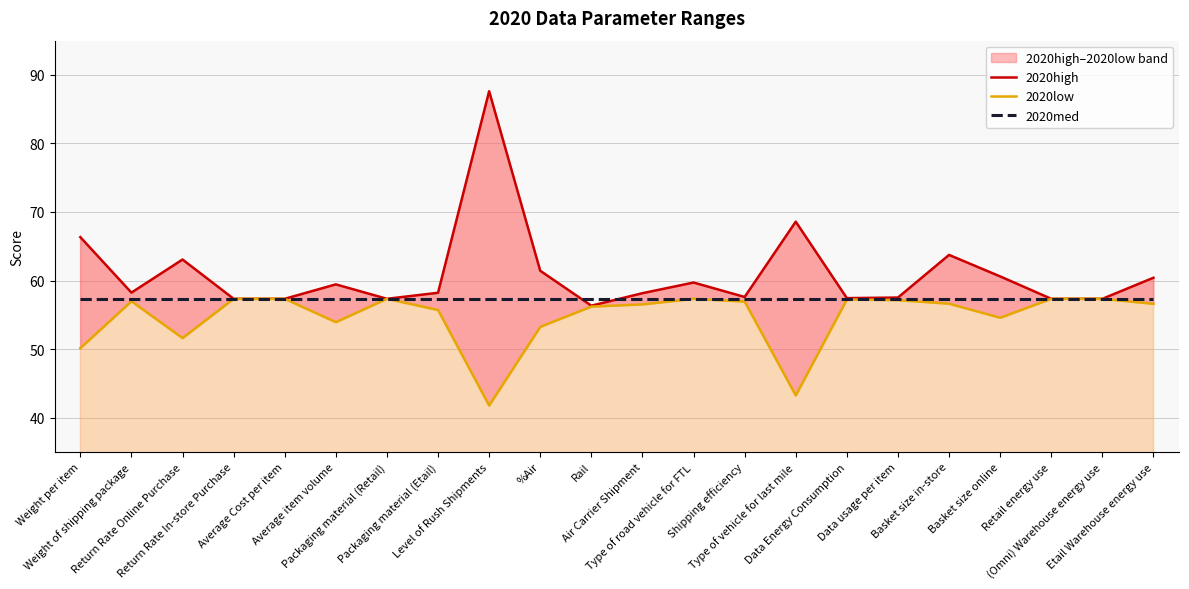

Is the value of 2020low at Weight per item greater than the value of 2020med at Shipping efficiency?

No